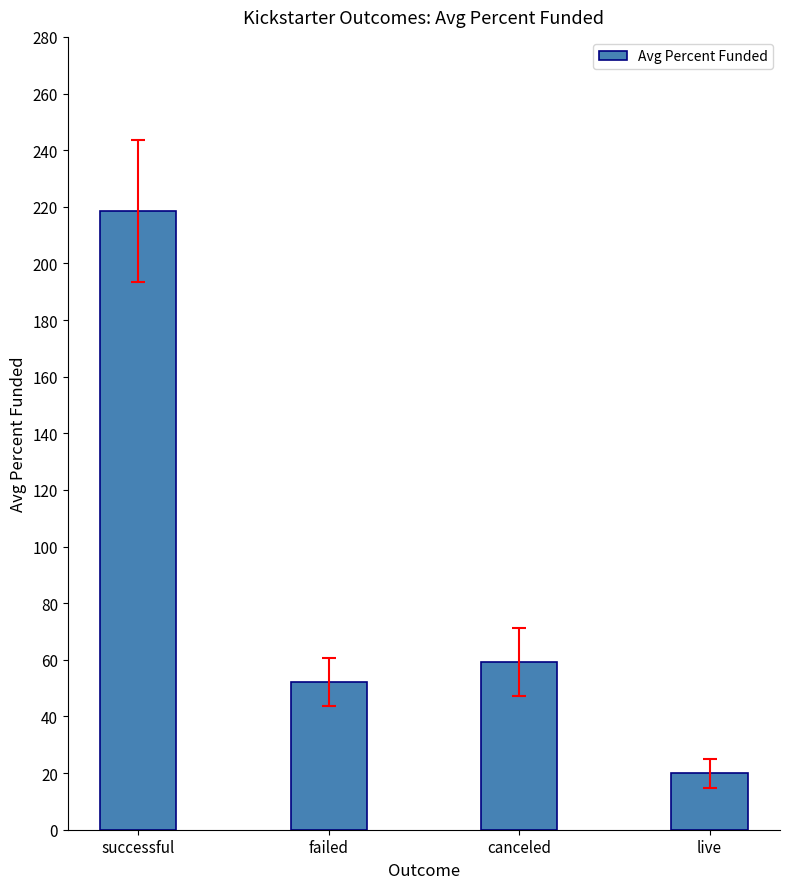

What position from the left is successful?

1